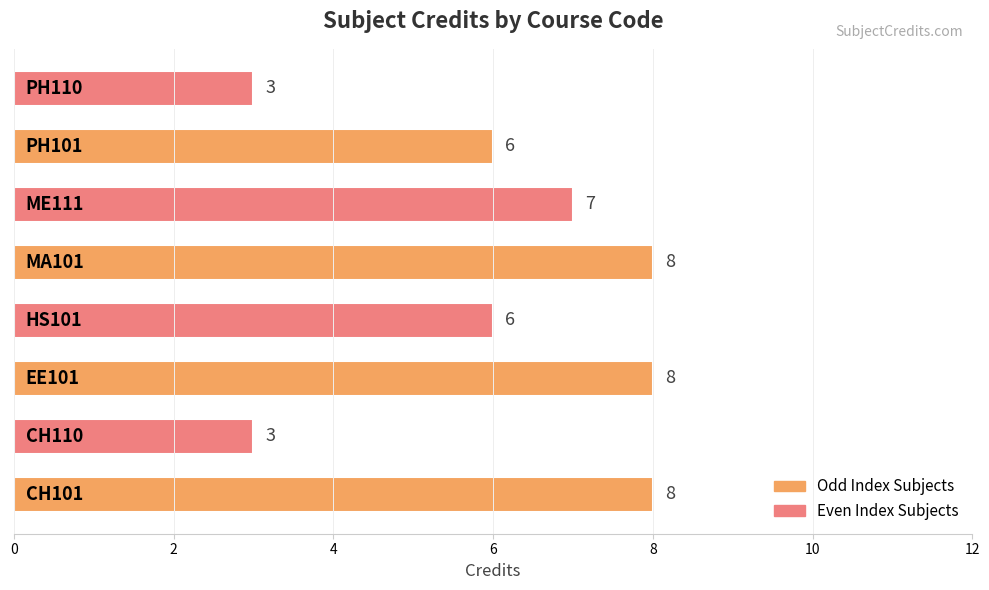

How many data points are less than 7?

4